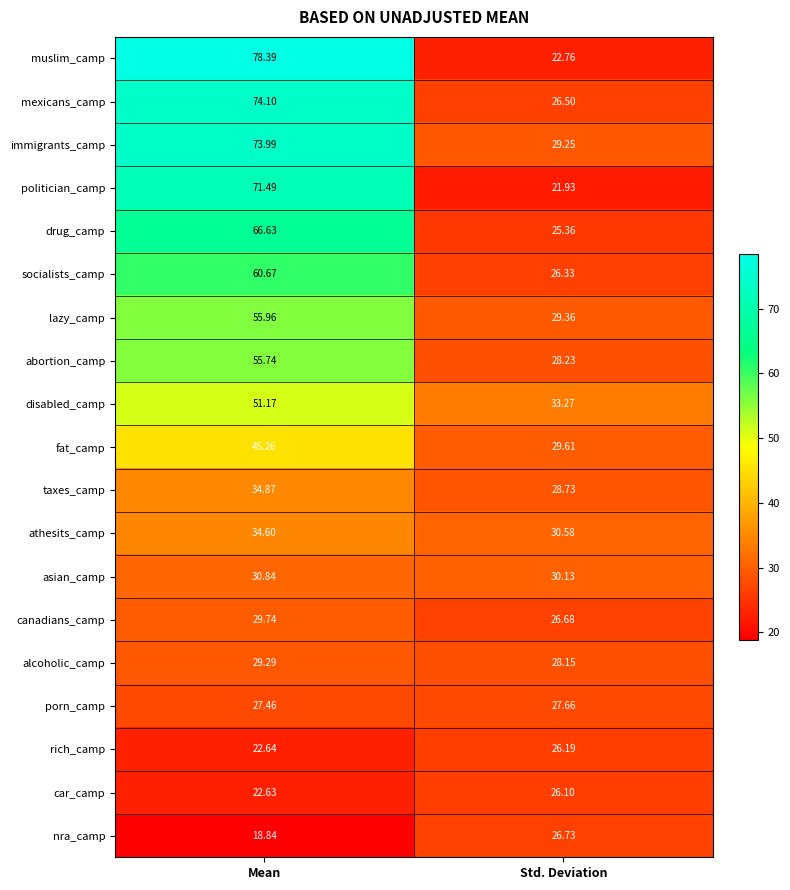

List the labels in order of taxes_camp value, largest first.

Mean, Std. Deviation